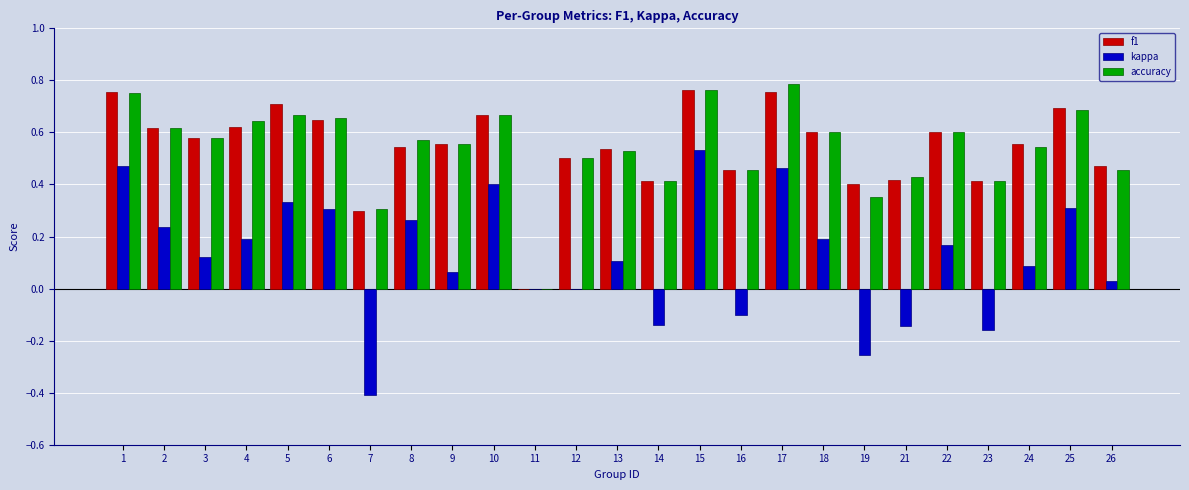

Which series changed the most between 7 and 18?

kappa